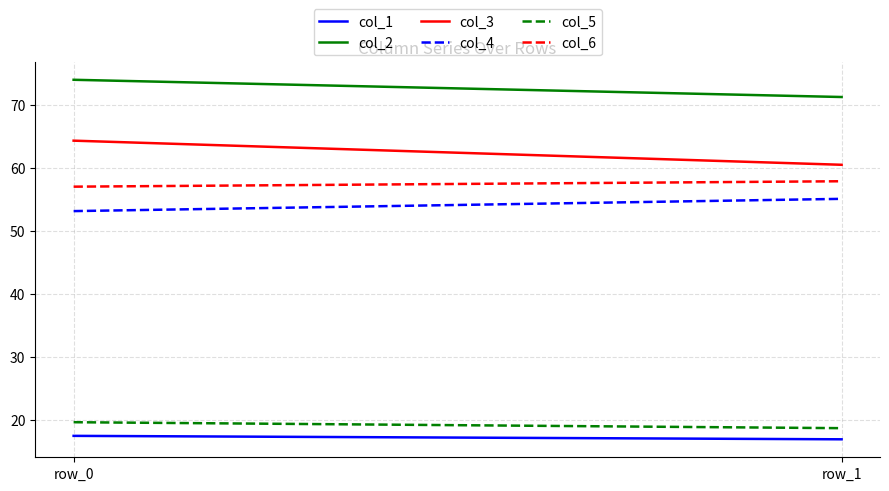

Which series has the largest total across all categories?

col_2